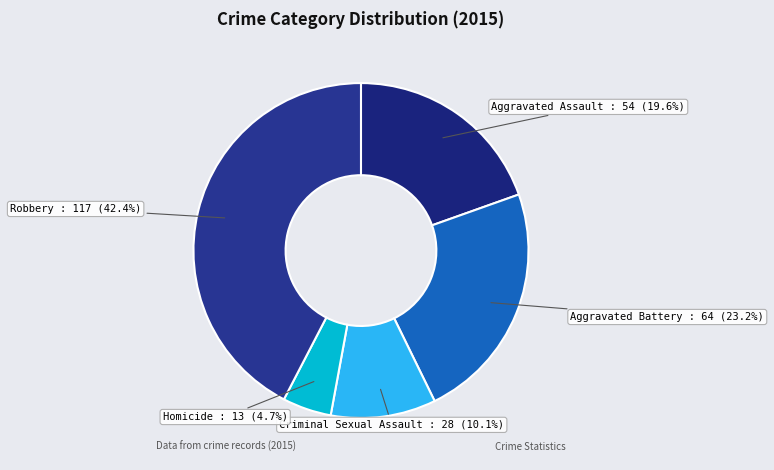

What percentage do Robbery and Criminal Sexual Assault together represent?

52.5%